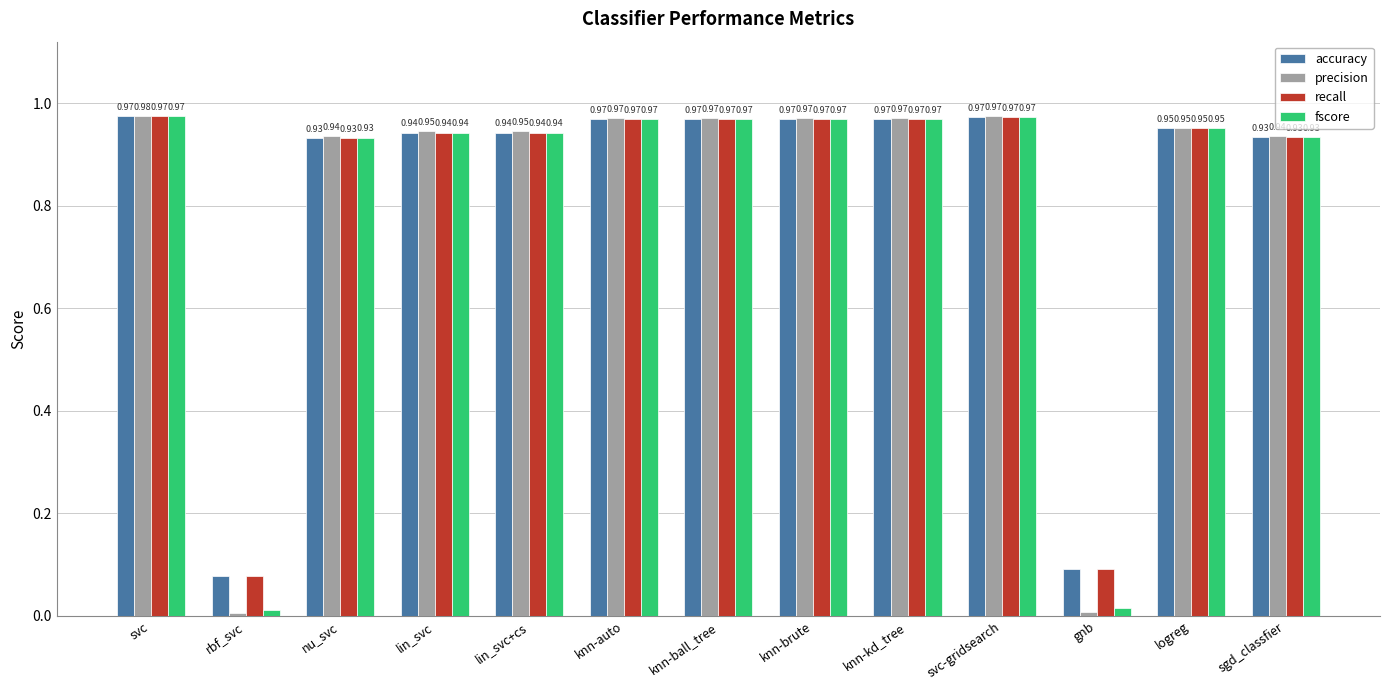

Count the number of data series in this chart.

4